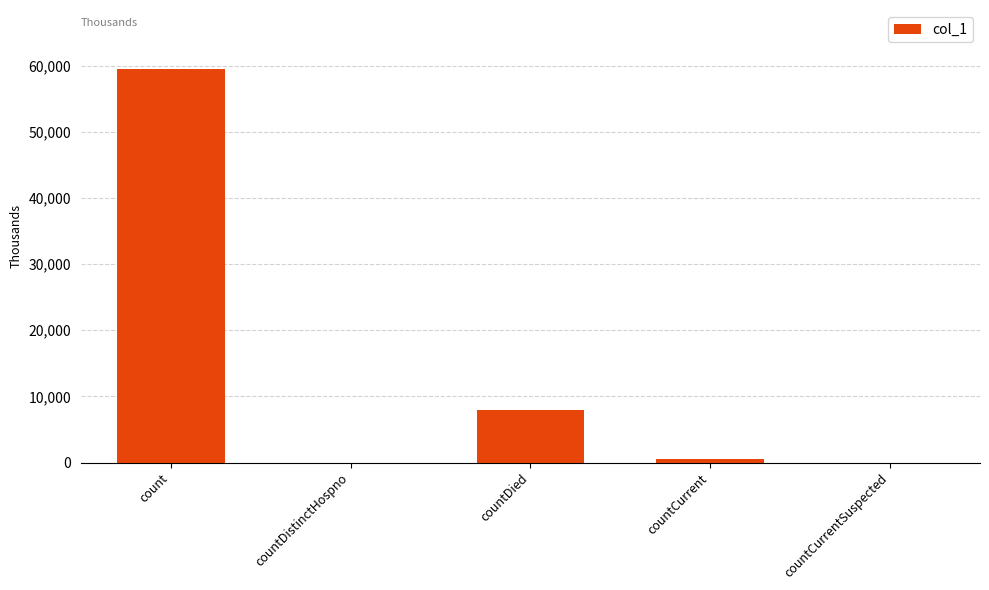

At which category does the chart reach its peak across all series?

count